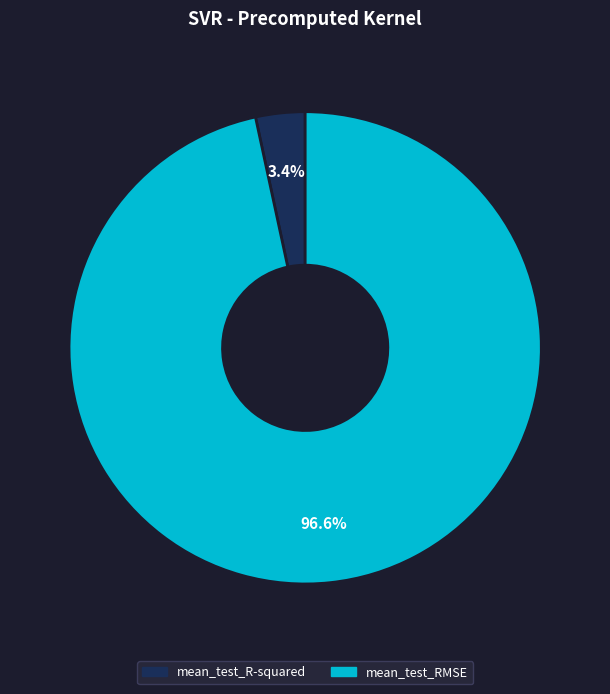

The mean_test_R-squared slice represents 3% of the pie. True or false?

True